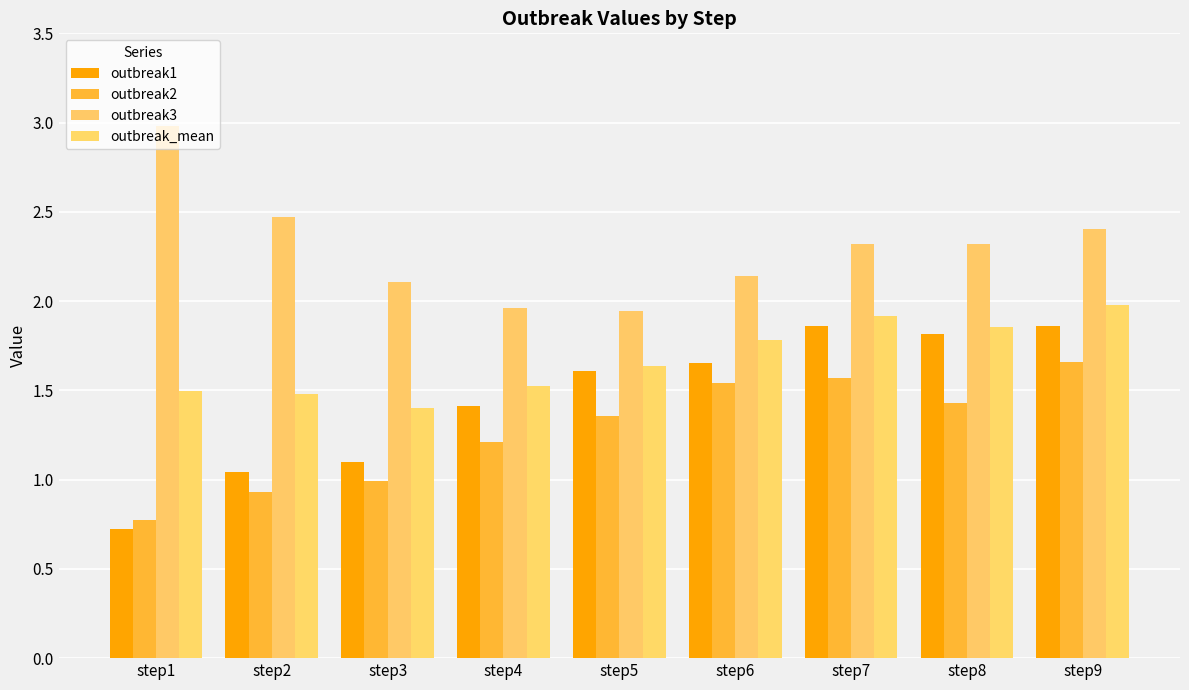

At which category does the chart reach its minimum across all series?

step1